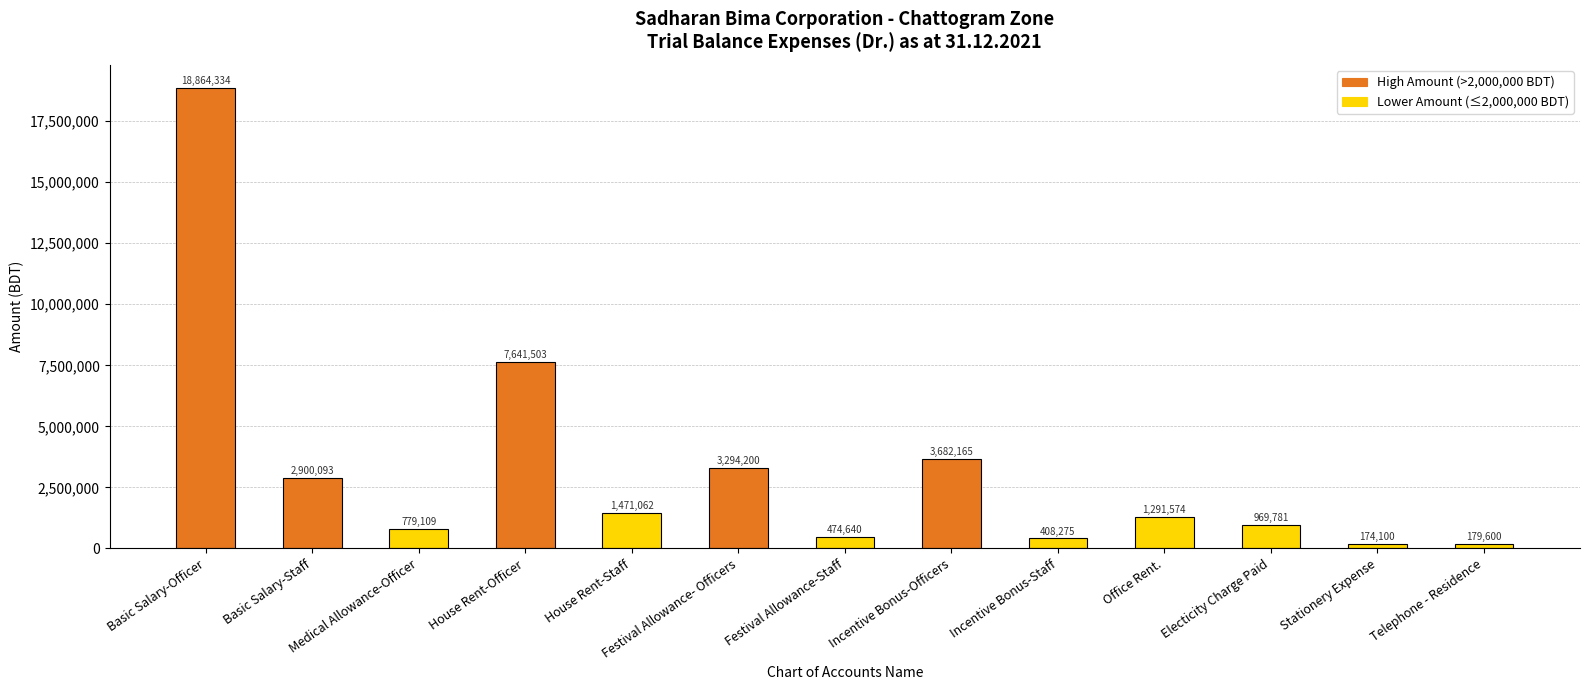

Reading left to right, extract all data points from this chart.

Basic Salary-Officer=18864334	Basic Salary-Staff=2900093	Medical Allowance-Officer=779109	House Rent-Officer=7641503	House Rent-Staff=1471062	Festival Allowance- Officers=3294200	Festival Allowance-Staff=474640	Incentive Bonus-Officers=3682165	Incentive Bonus-Staff=408275	Office Rent.=1291574	Electicity Charge Paid=969781	Stationery Expense=174100	Telephone - Residence=179600